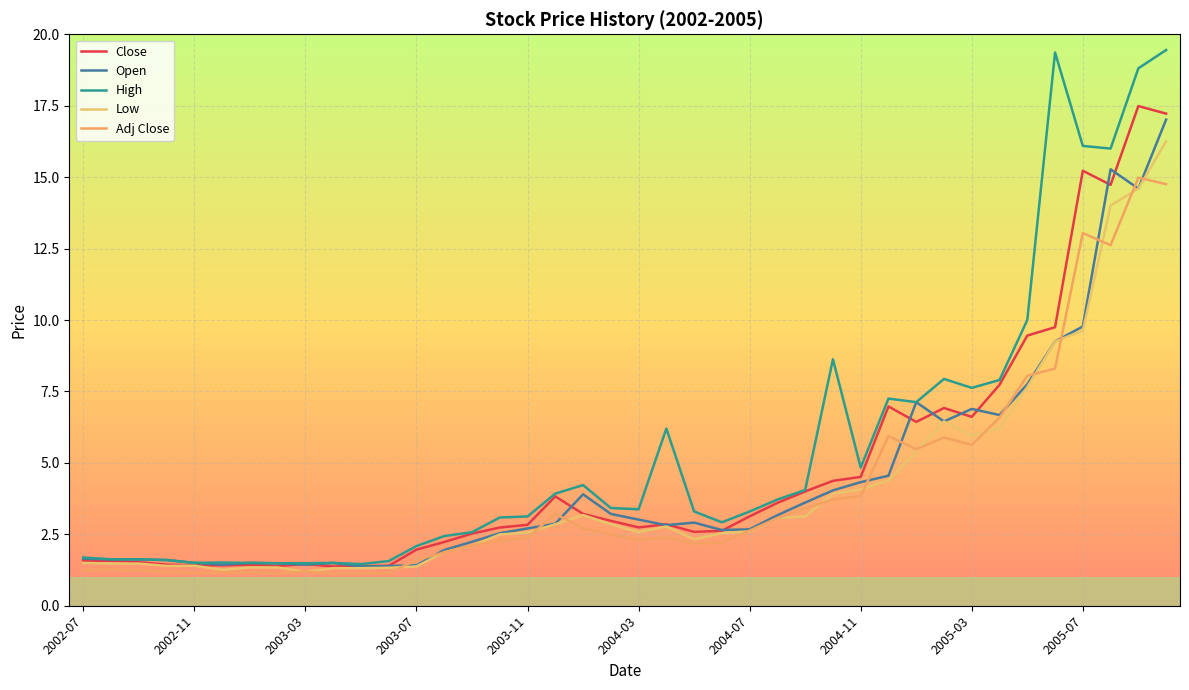

Where does the Adj Close series first go above 2?

2003-09